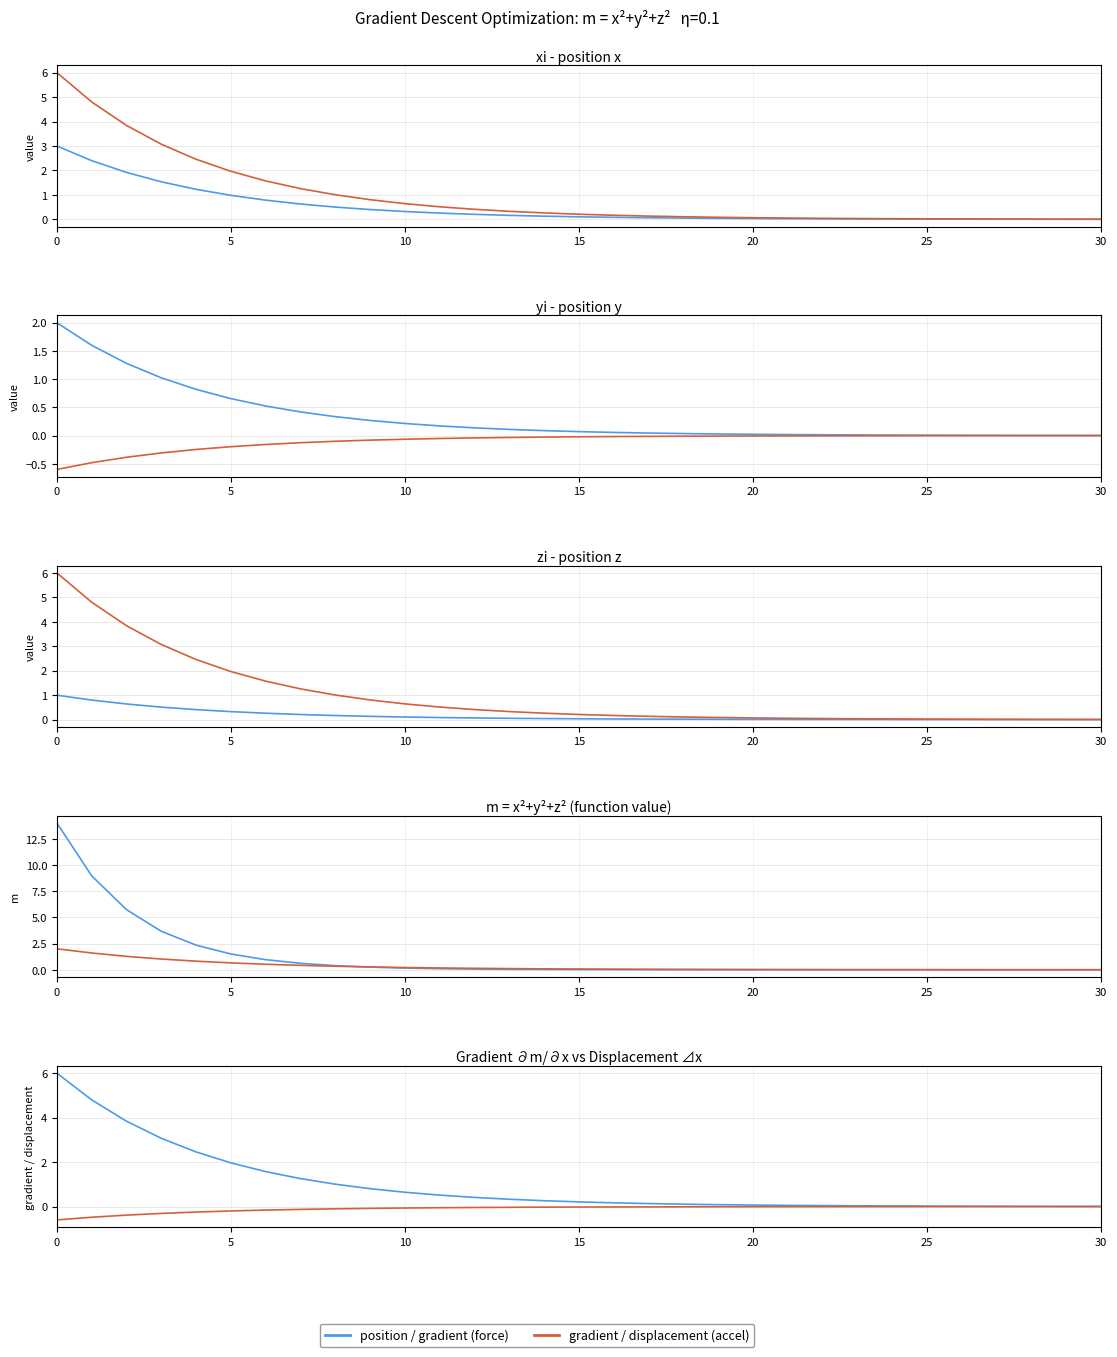

Reading left to right, what are all the values shown in this chart?

xi: 3.0	2.4	1.9	1.5	1.2	1.0	0.8	0.6	0.5	0.4	0.3	0.3	0.2	0.2	0.1	0.1	0.1	0.1	0.1	0.0	0.0	0.0	0.0	0.0	0.0	0.0	0.0	0.0	0.0	0.0	0.0
grad_x: 6.0	4.8	3.8	3.1	2.5	2.0	1.6	1.3	1.0	0.8	0.6	0.5	0.4	0.3	0.3	0.2	0.2	0.1	0.1	0.1	0.1	0.1	0.0	0.0	0.0	0.0	0.0	0.0	0.0	0.0	0.0
delta_x: 2.0	1.6	1.3	1.0	0.8	0.7	0.5	0.4	0.3	0.3	0.2	0.2	0.1	0.1	0.1	0.1	0.1	0.0	0.0	0.0	0.0	0.0	0.0	0.0	0.0	0.0	0.0	0.0	0.0	0.0	0.0
m_value: 14.0	9.0	5.7	3.7	2.3	1.5	1.0	0.6	0.4	0.3	0.2	0.1	0.1	0.0	0.0	0.0	0.0	0.0	0.0	0.0	0.0	0.0	0.0	0.0	0.0	0.0	0.0	0.0	0.0	0.0	0.0
yi: -0.6	-0.5	-0.4	-0.3	-0.2	-0.2	-0.2	-0.1	-0.1	-0.1	-0.1	-0.1	-0.0	-0.0	-0.0	-0.0	-0.0	-0.0	-0.0	-0.0	-0.0	-0.0	-0.0	-0.0	-0.0	-0.0	-0.0	-0.0	-0.0	-0.0	-0.0
zi: 1.0	0.8	0.6	0.5	0.4	0.3	0.3	0.2	0.2	0.1	0.1	0.1	0.1	0.1	0.0	0.0	0.0	0.0	0.0	0.0	0.0	0.0	0.0	0.0	0.0	0.0	0.0	0.0	0.0	0.0	0.0